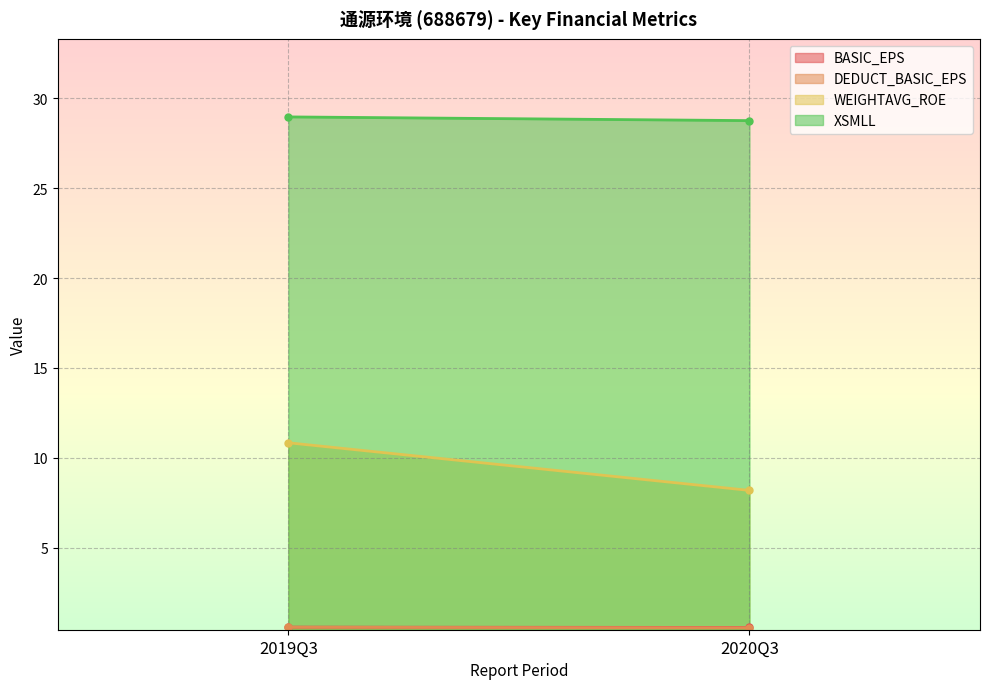

The value of WEIGHTAVG_ROE at 2019Q3 is 10.8. True or false?

True